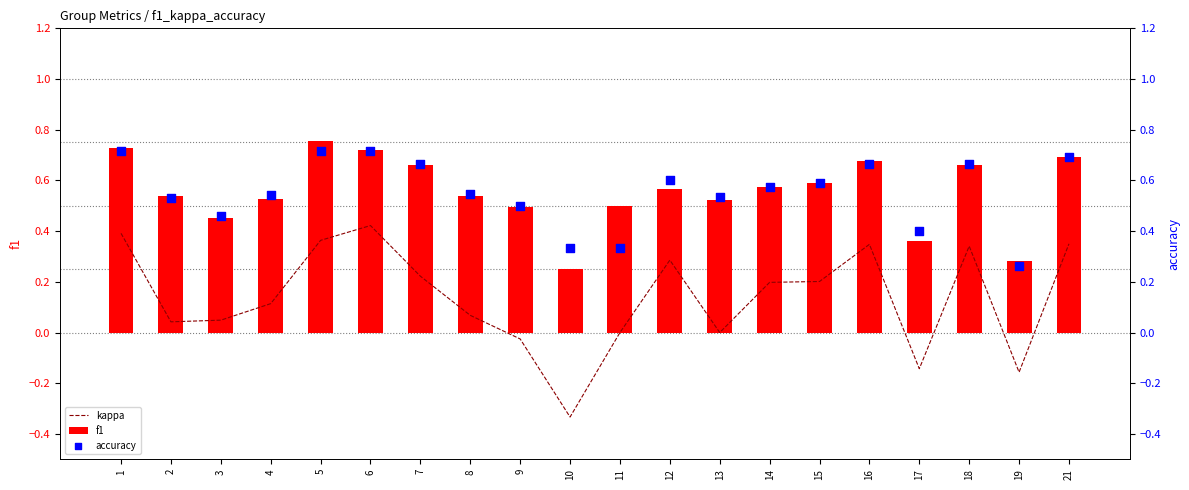

Which series contains the highest Y value?

f1